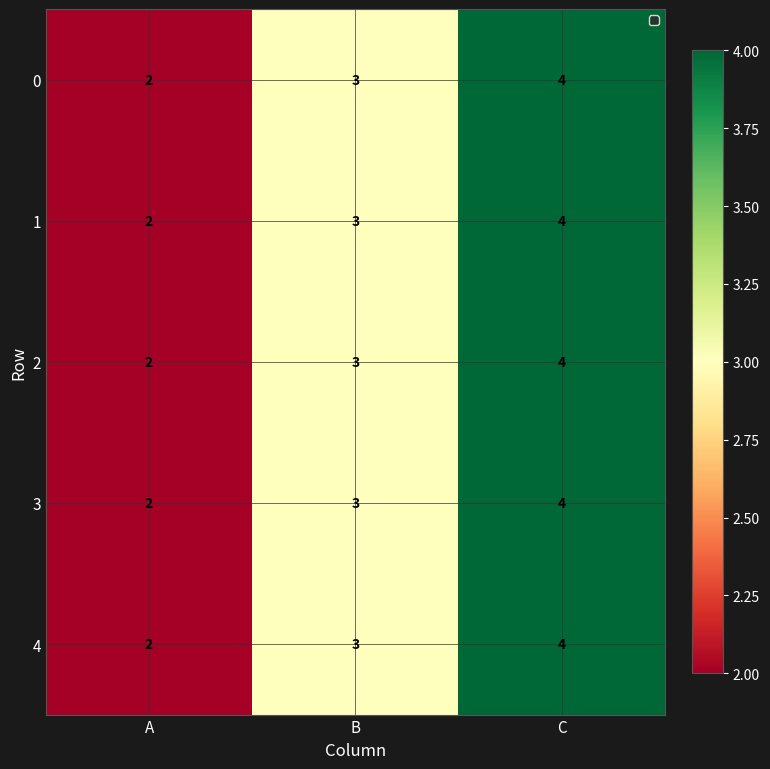

List the labels in order of 0 value, smallest first.

A, B, C